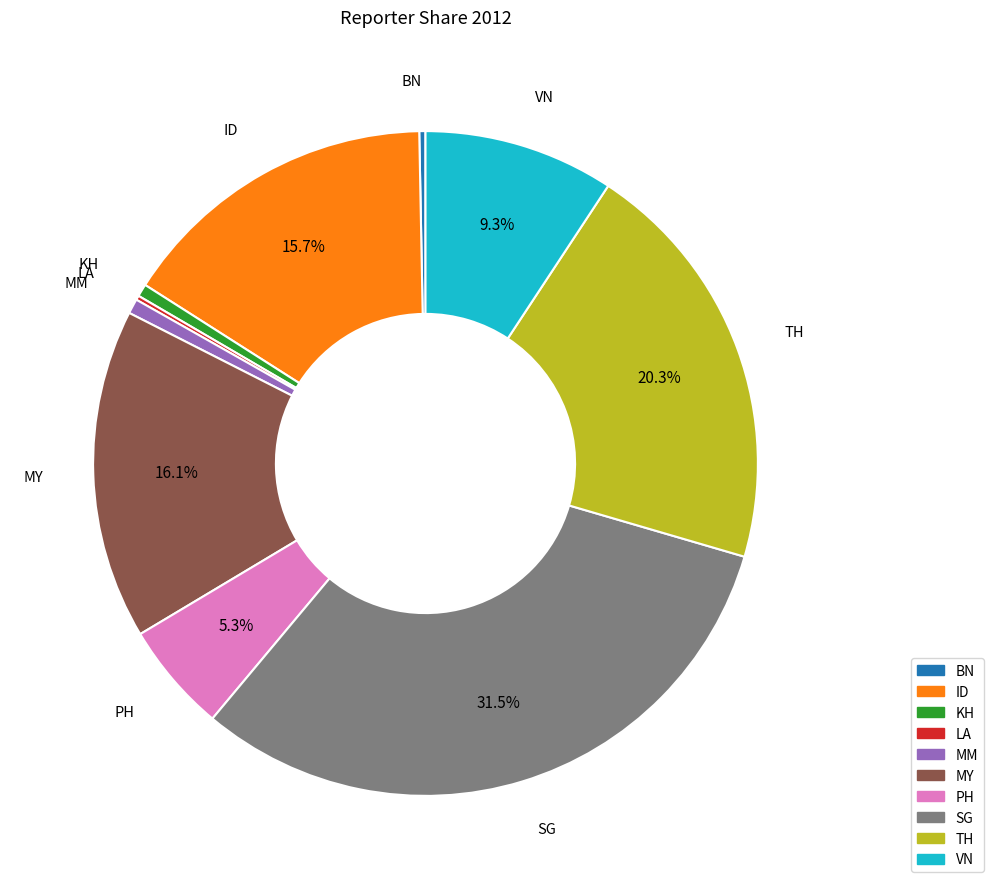

Is there a majority slice in this chart?

No